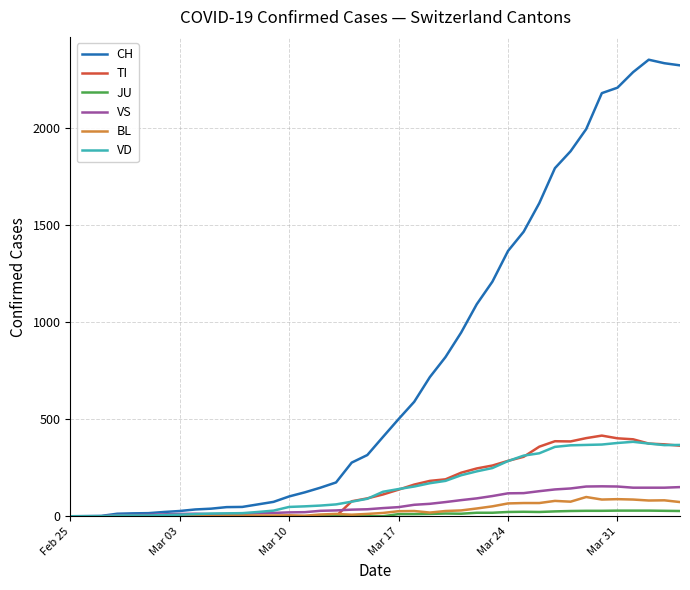

At how many categories does at least one series exceed 248?

22